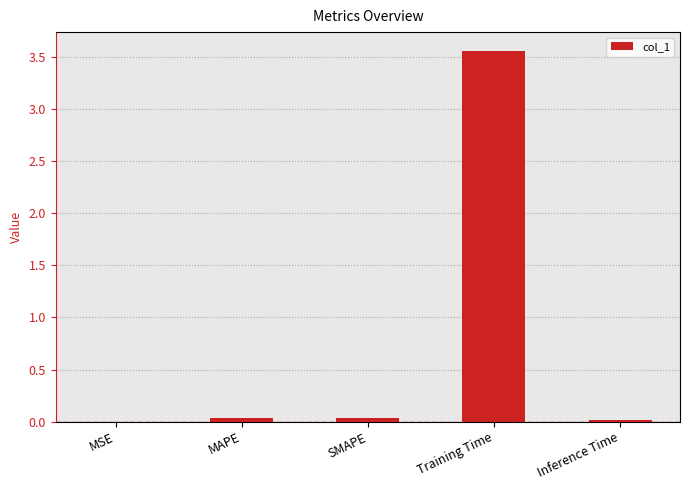

The value at SMAPE is 0.0. True or false?

True